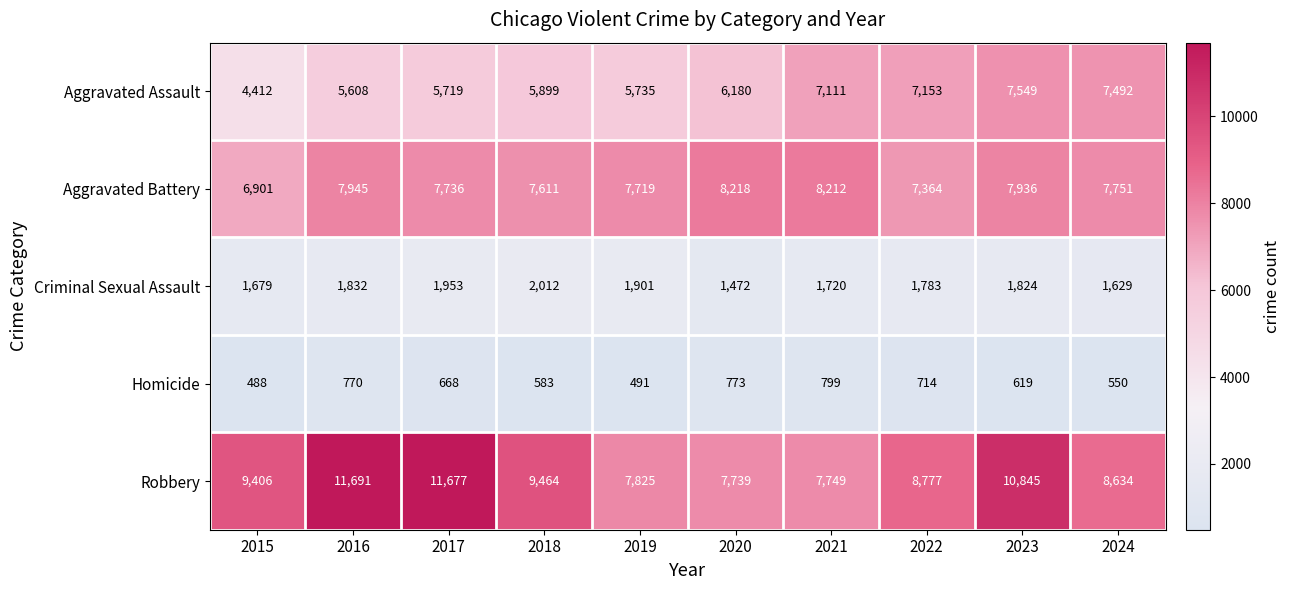

Is it true that Homicide equals 488 at 2015?

True